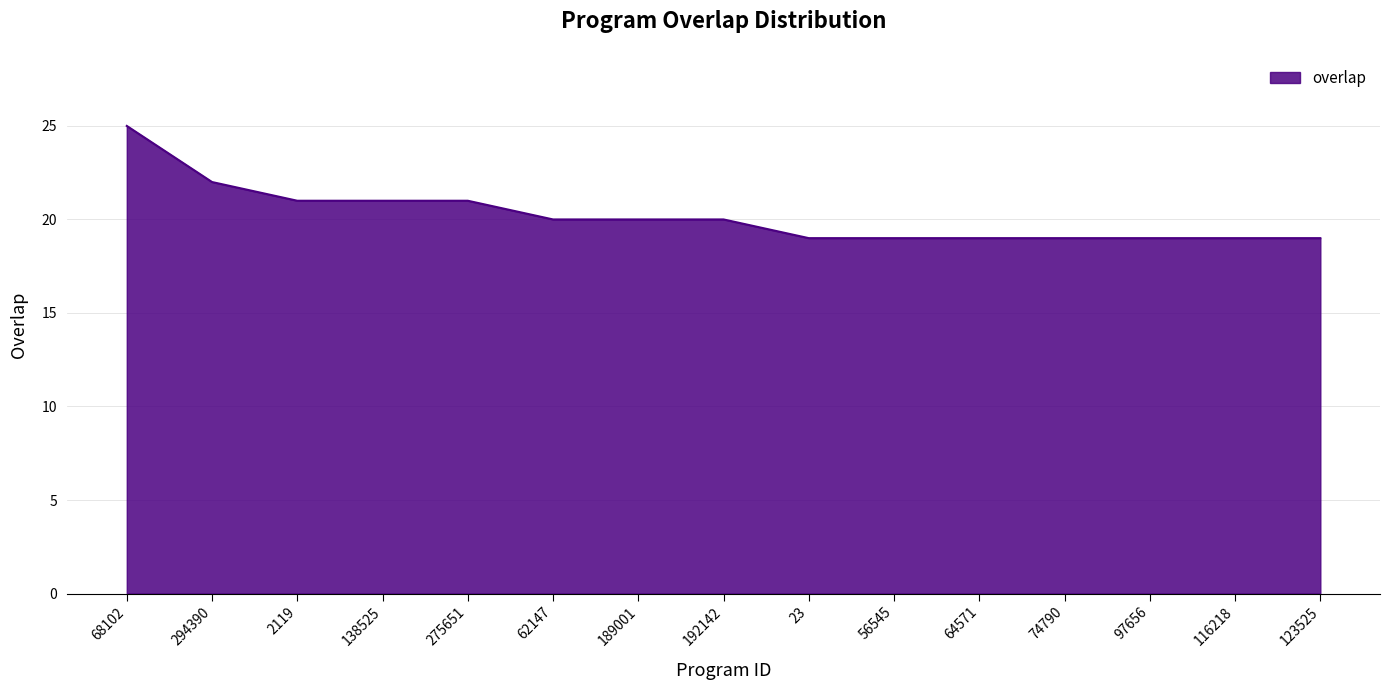

Reading left to right, list all the values displayed in this chart.

25	22	21	21	21	20	20	20	19	19	19	19	19	19	19